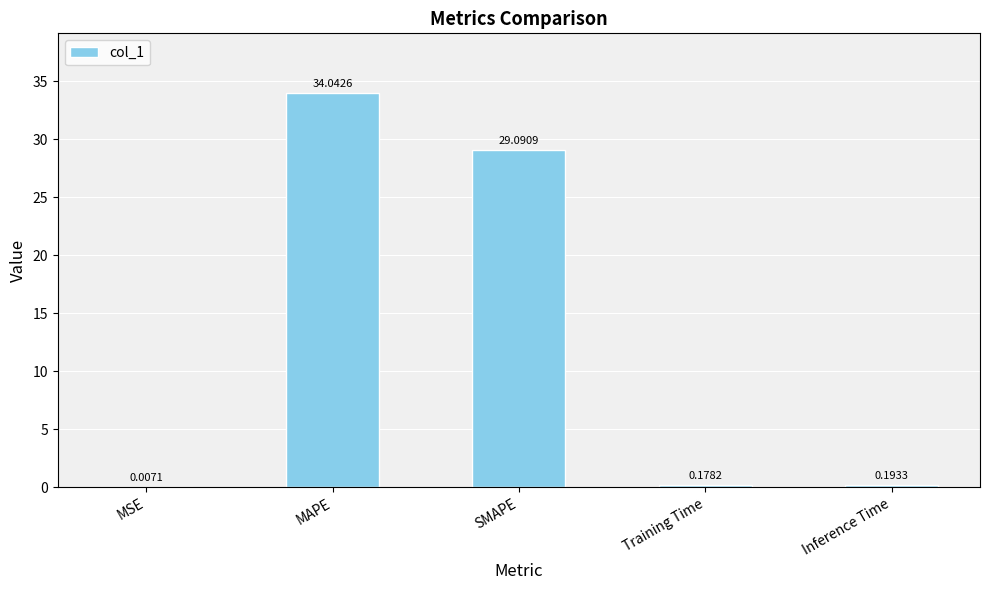

What is the sum of the values at SMAPE and MAPE?

63.1